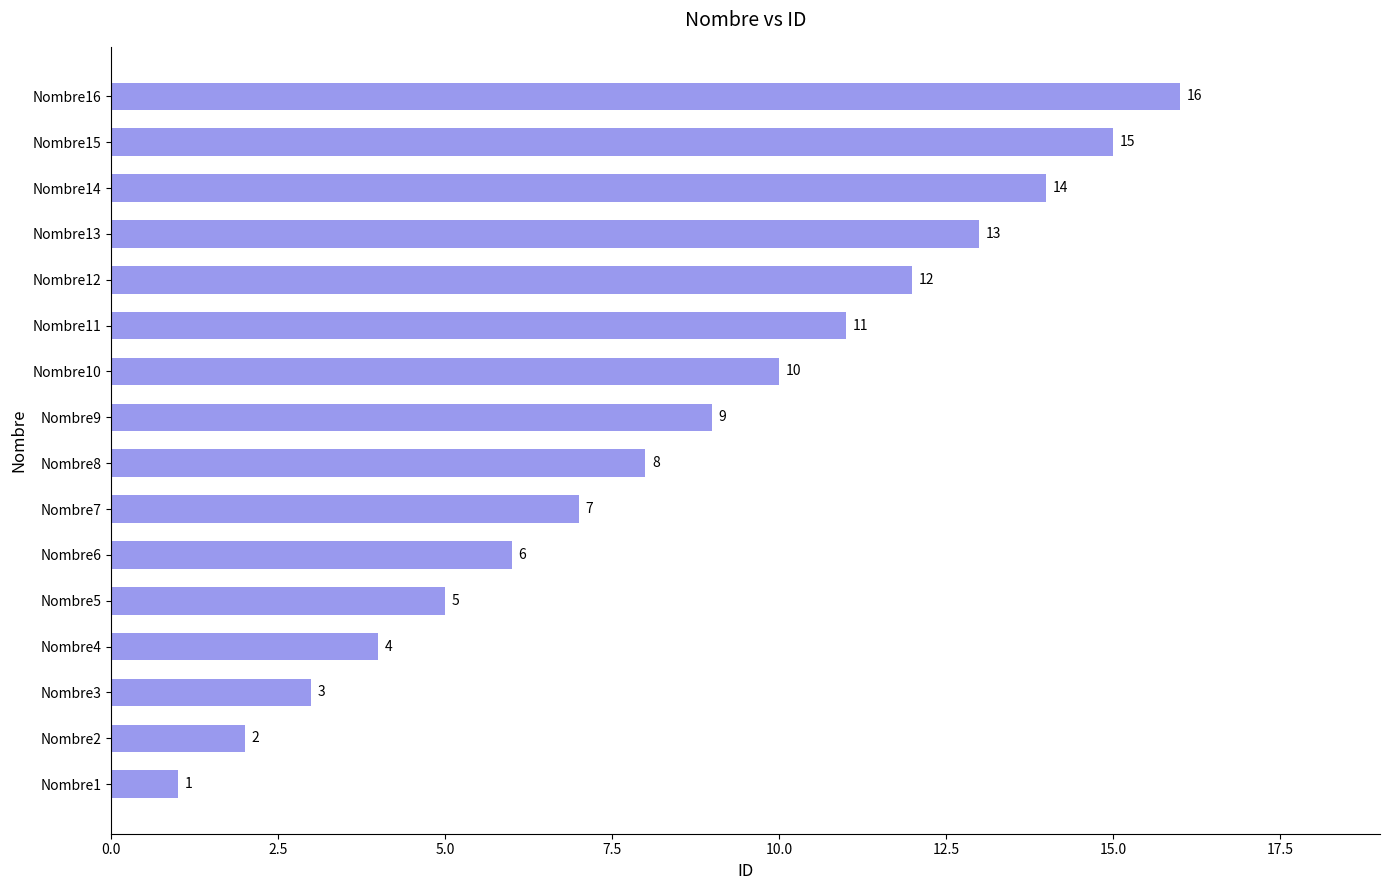

Does the chart contain stacked bars?

No